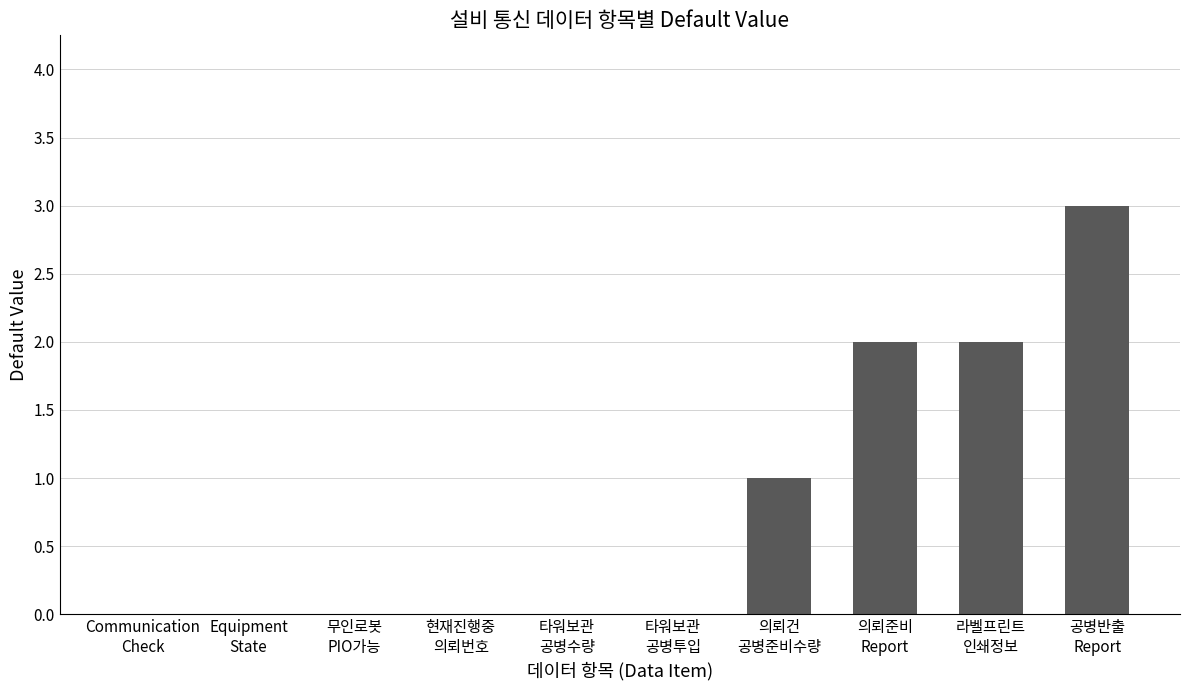

How many series are shown in this chart?

1